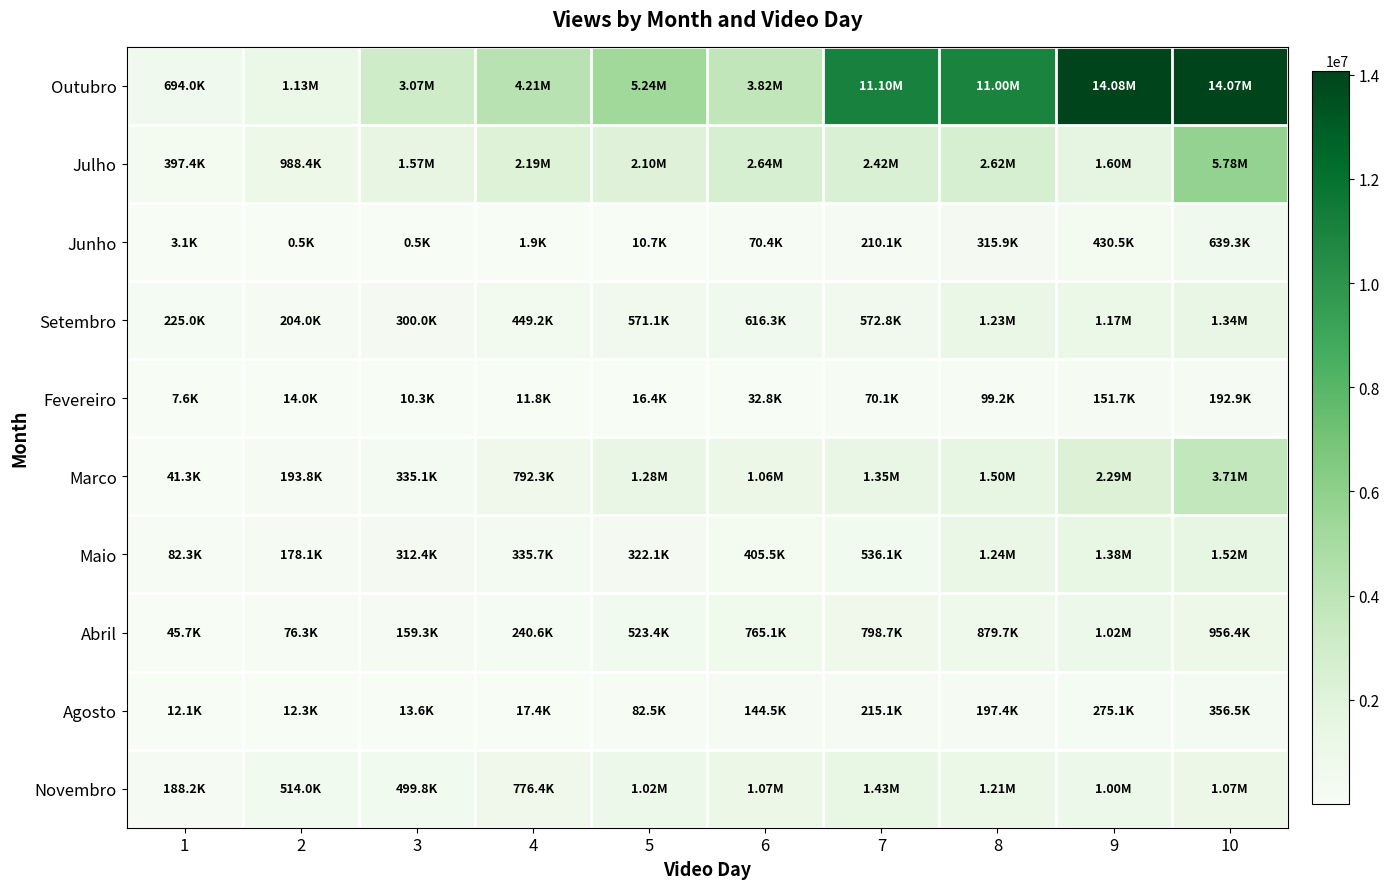

At which category is the sum across all series the highest?

10